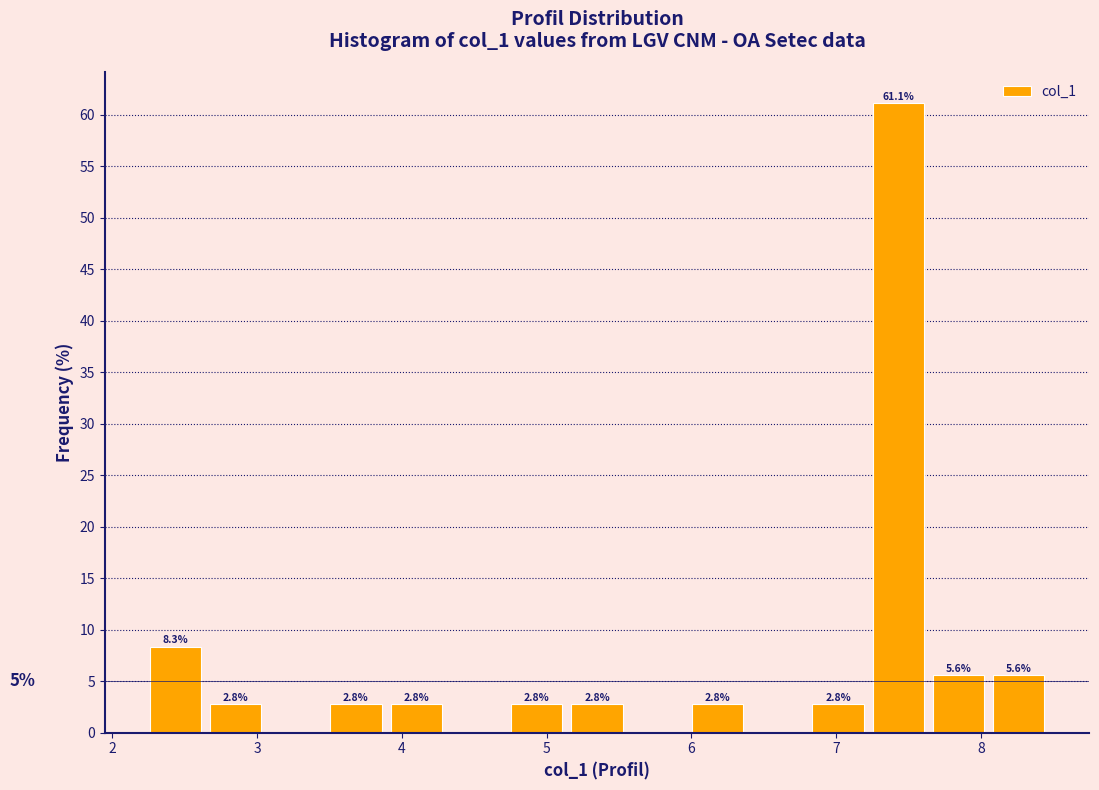

Which range on the x-axis has the tallest bar?

7.2 to 7.6